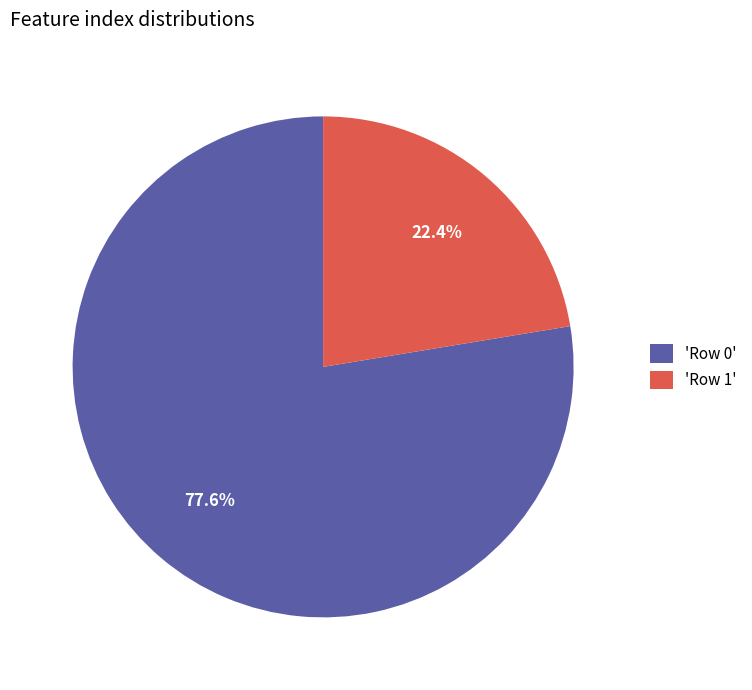

Which category accounts for the majority?

'Row 0'